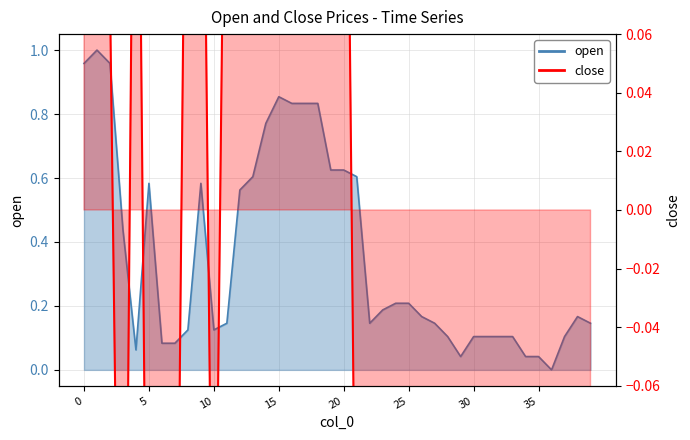

What is the minimum value shown in the chart?

-0.4